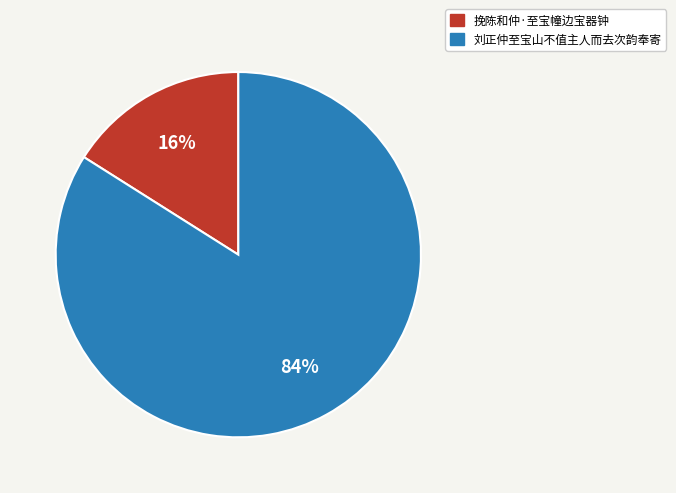

Which has a higher value, 挽陈和仲·至宝幢边宝器钟 or 刘正仲至宝山不值主人而去次韵奉寄?

刘正仲至宝山不值主人而去次韵奉寄